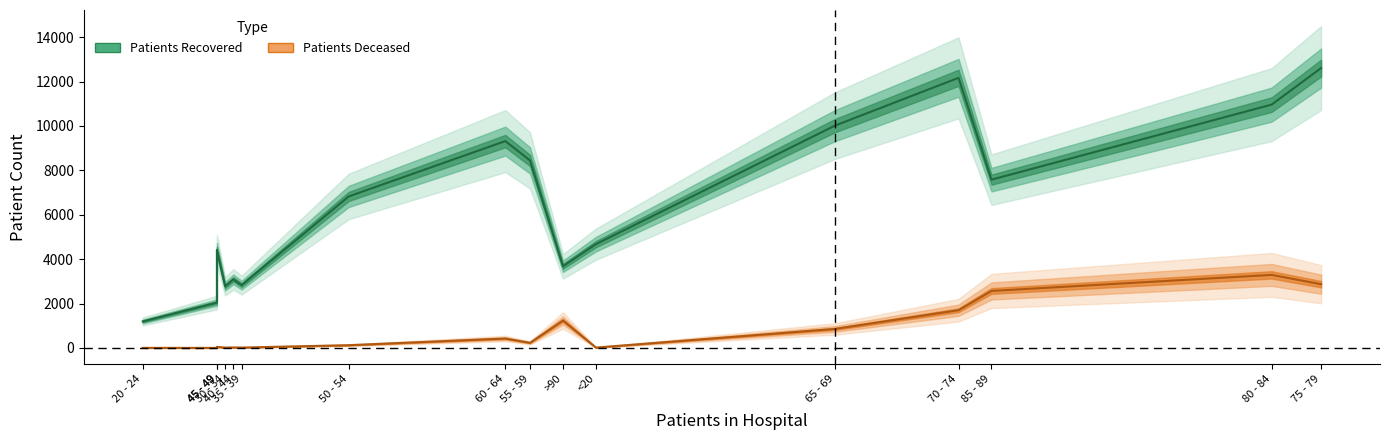

Which series has the largest total across all categories?

patients_recovered